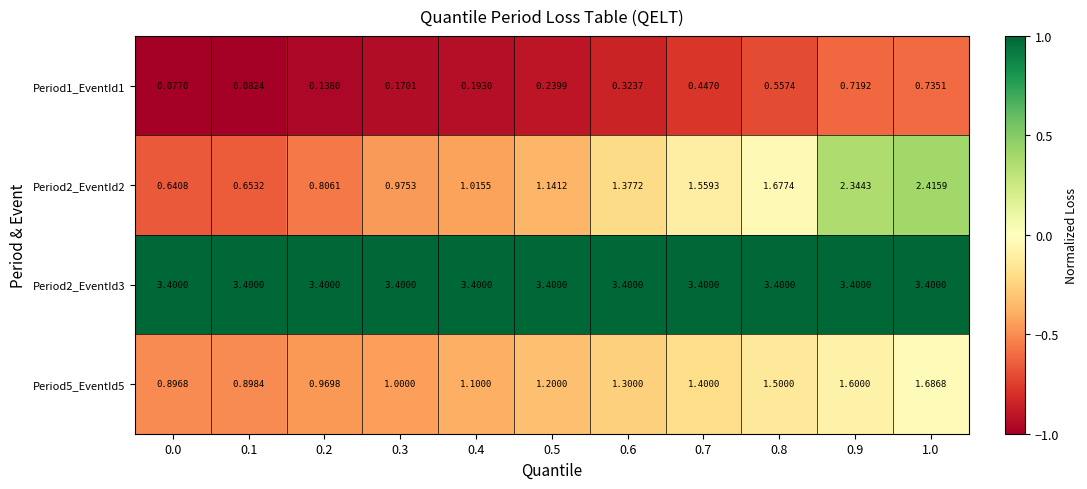

Is the value of Period2_EventId2 at 0.4 greater than the value of Period2_EventId3 at 0.6?

No